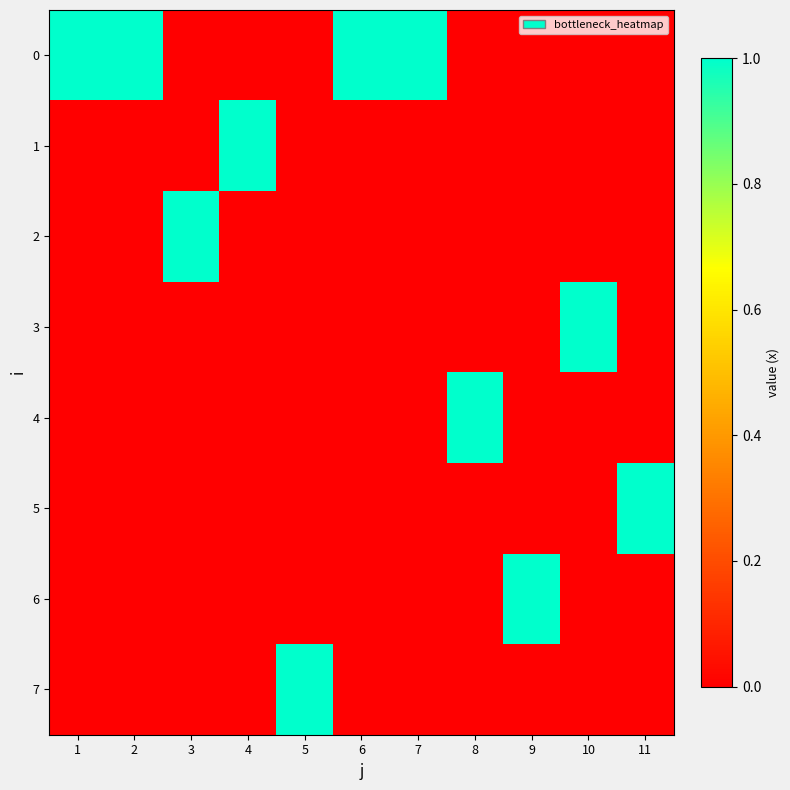

At 3, list the series in order from smallest to largest.

0, 1, 3, 4, 5, 6, 7, 2